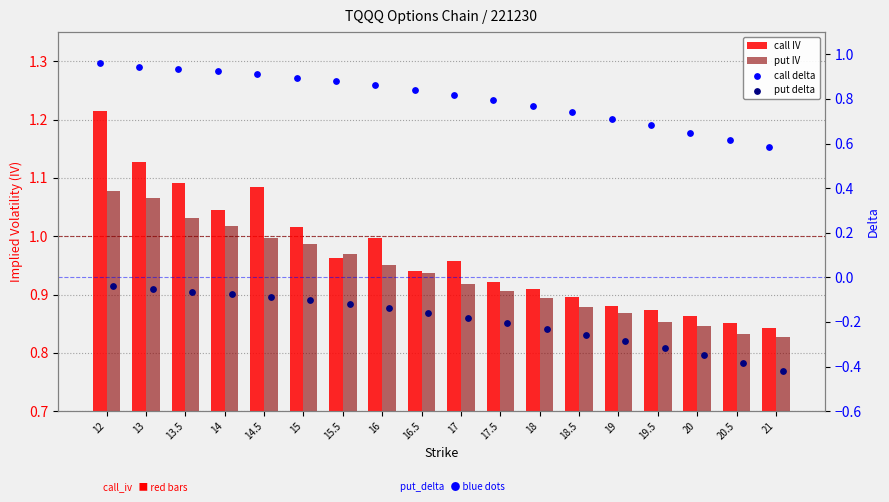

What is the total value across all series at 14.5?

2.9